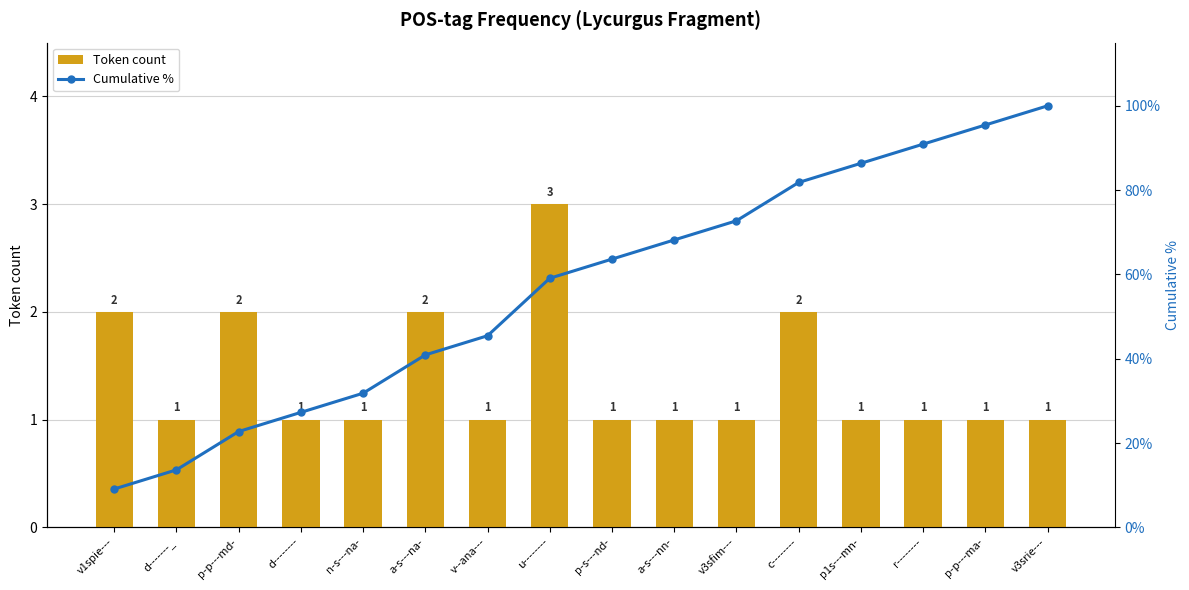

What is the lowest value of the Token count series?

1